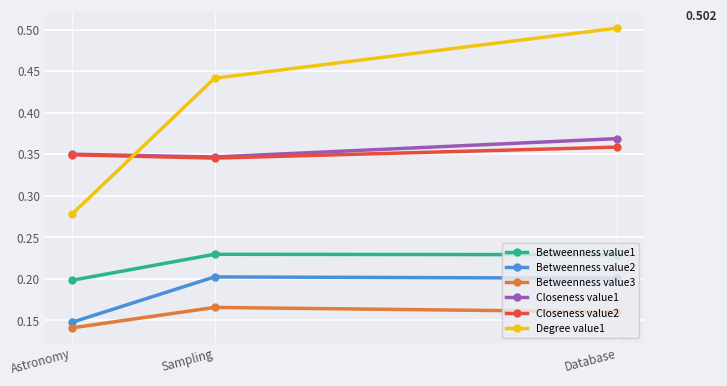

Which category has the lowest value across all series?

Astronomy